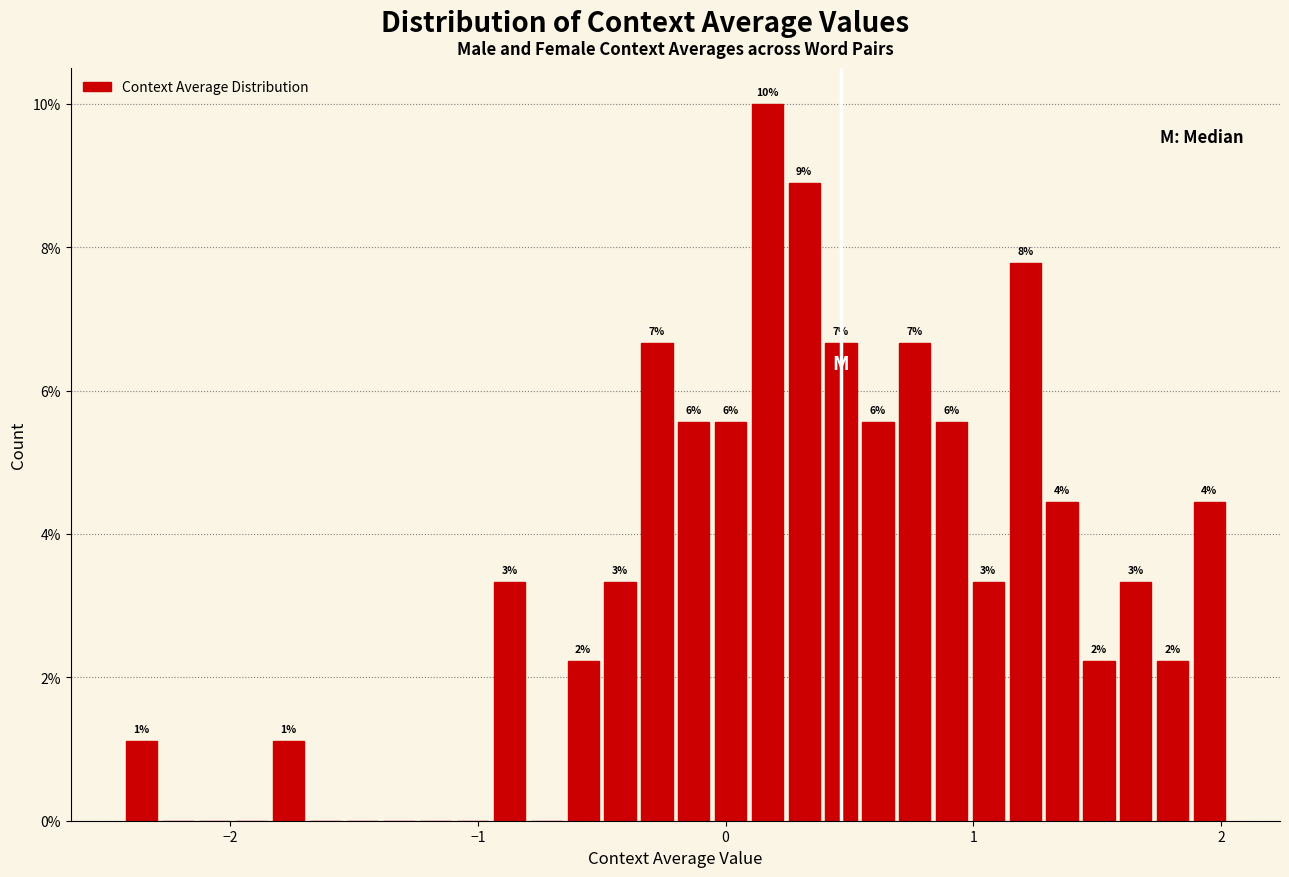

Around what value on the x-axis is the tallest bar? Give the approximate position of its centre, as read against the axis.

0.2